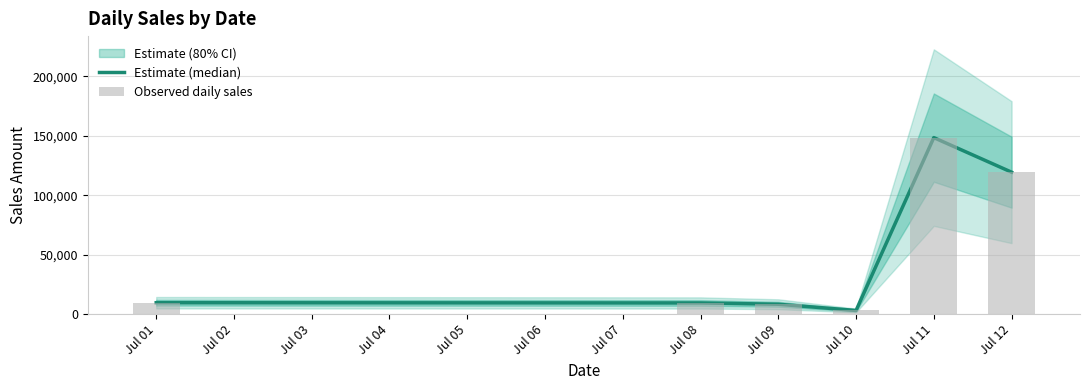

How many data points in Observed daily sales are less than 9600?

3